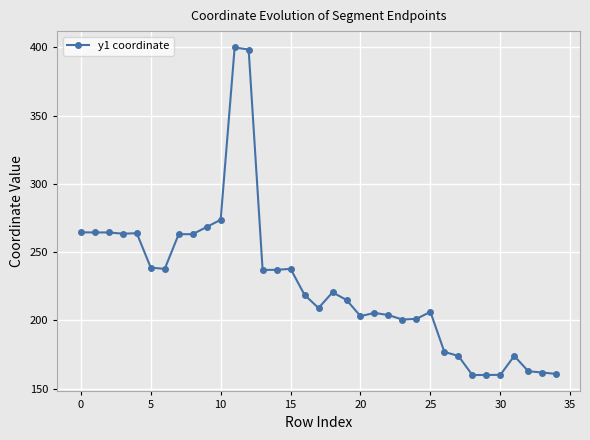

What is the minimum value shown in the chart?

160.0